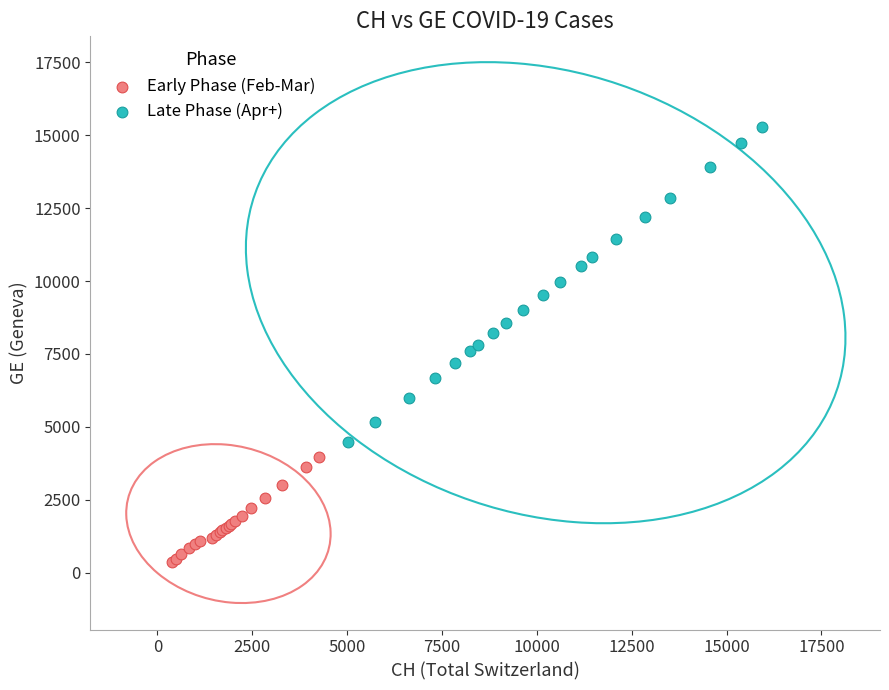

Which series has the widest spread of Y values?

Late Phase (Apr+)